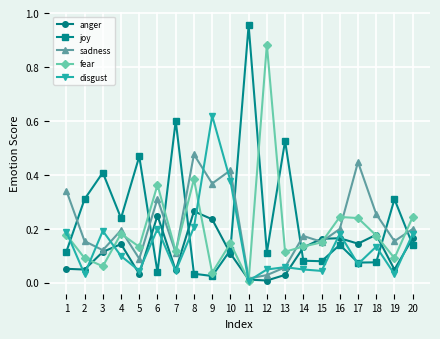

Which series has the largest range (max minus min)?

joy